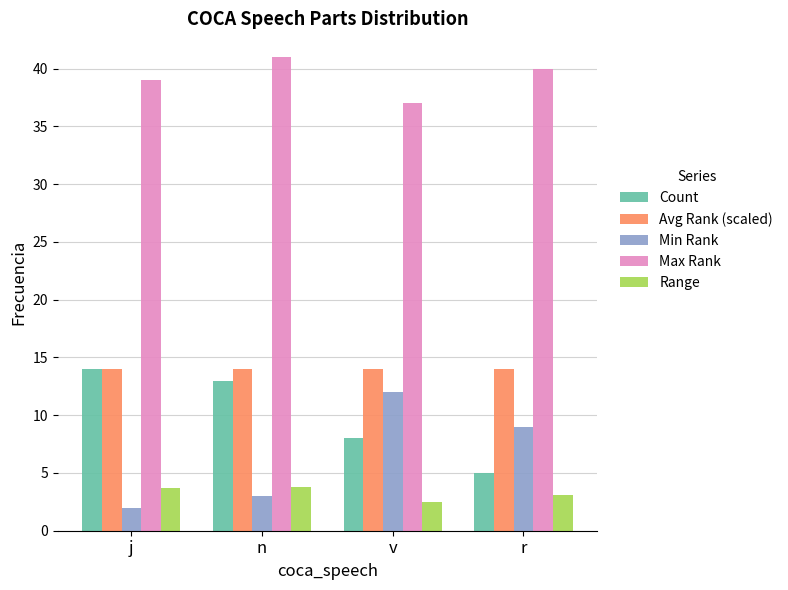

What is the difference between the highest and lowest values at j?

37.0